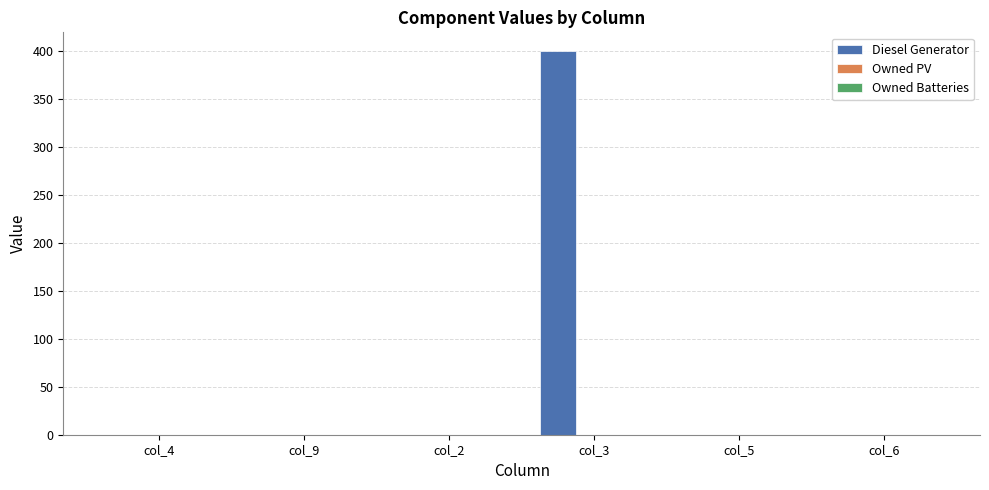

Which has a higher value, col_2 or col_3?

col_3